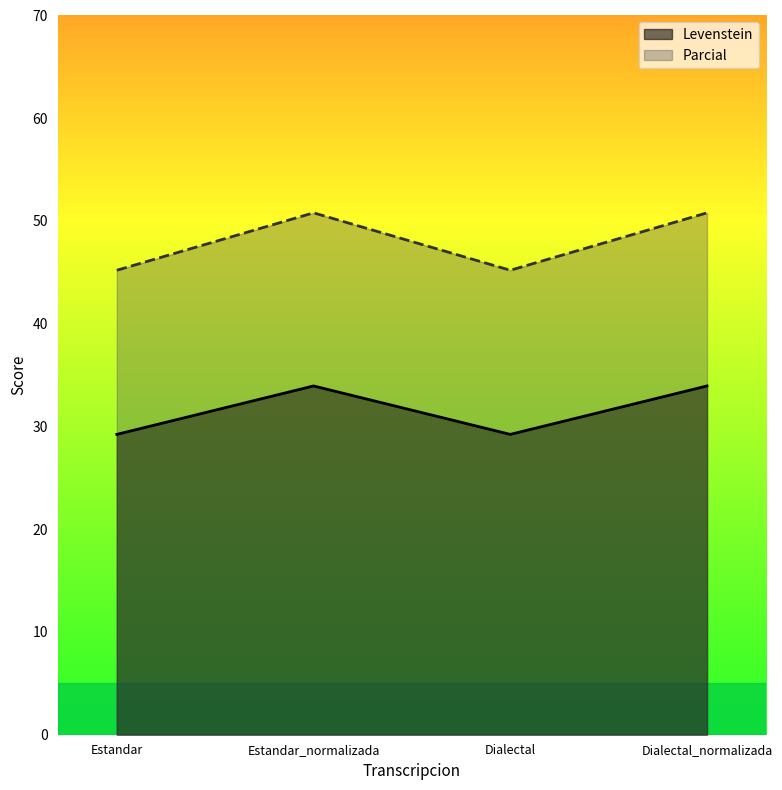

What is the label of the 4th point from the left?

Dialectal_normalizada